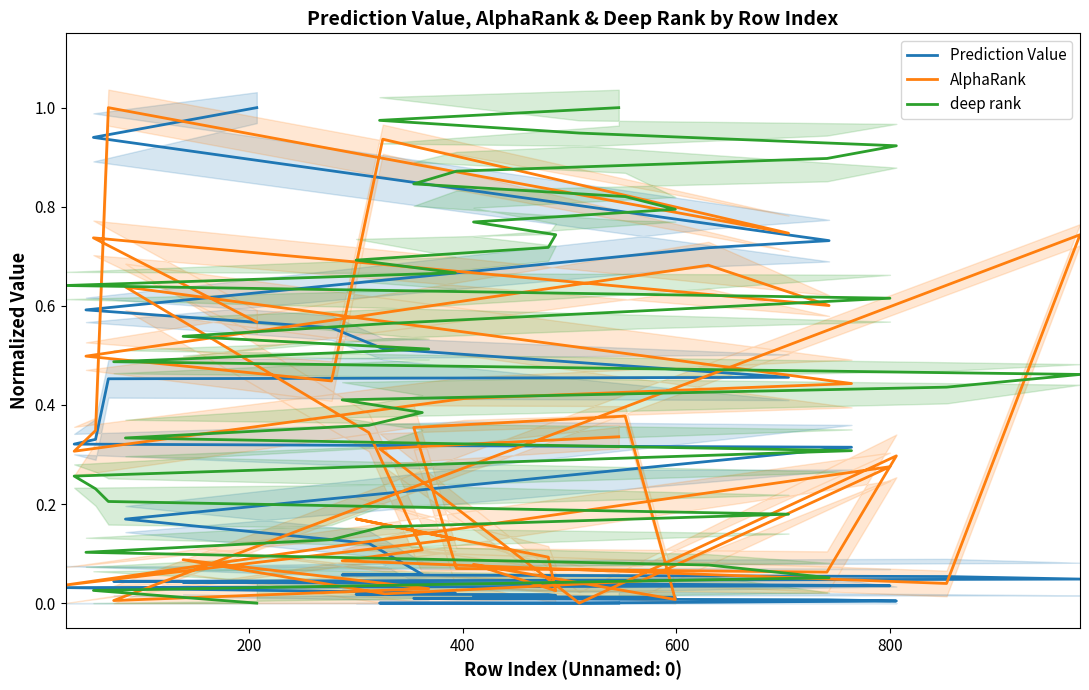

Is the value of deep rank at 26 greater than the value of AlphaRank at 39?

Yes